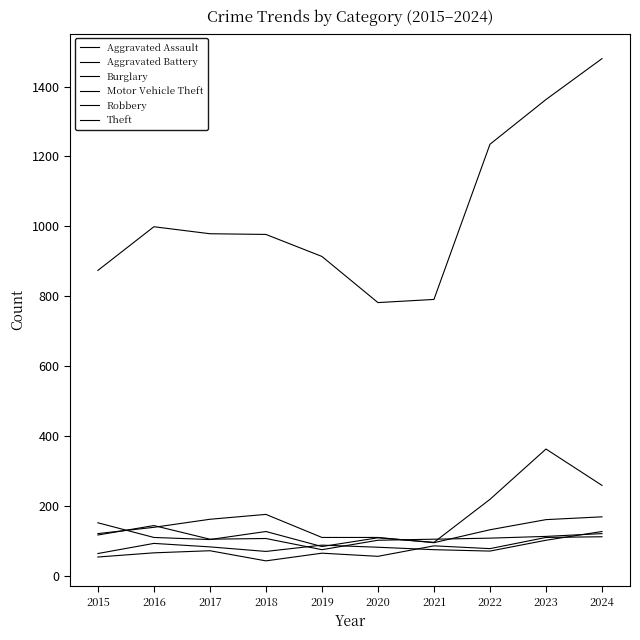

What is the difference between the Robbery values at 2020 and 2015?

15